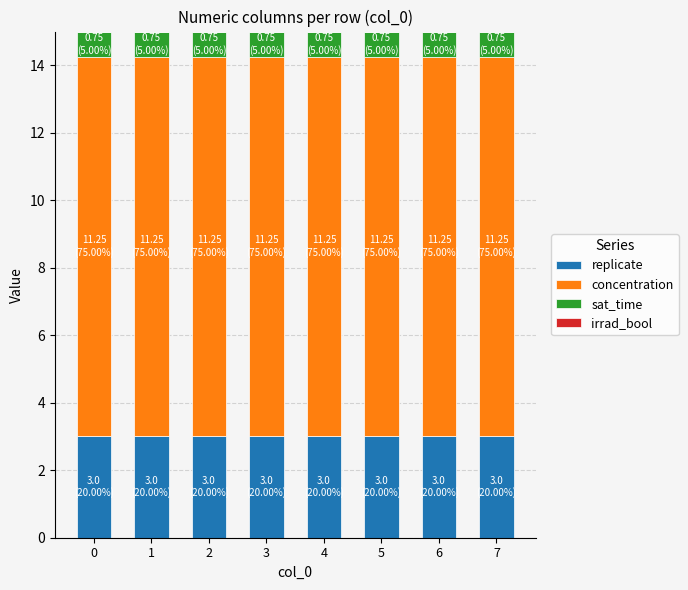

Count the number of categories in the chart.

8